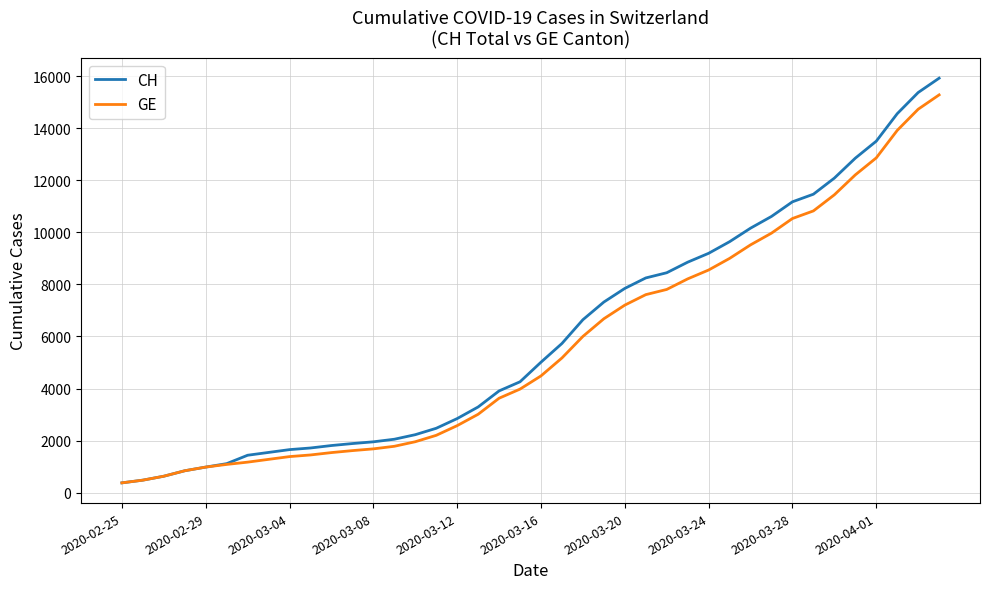

What is the highest value of the CH series?

15926